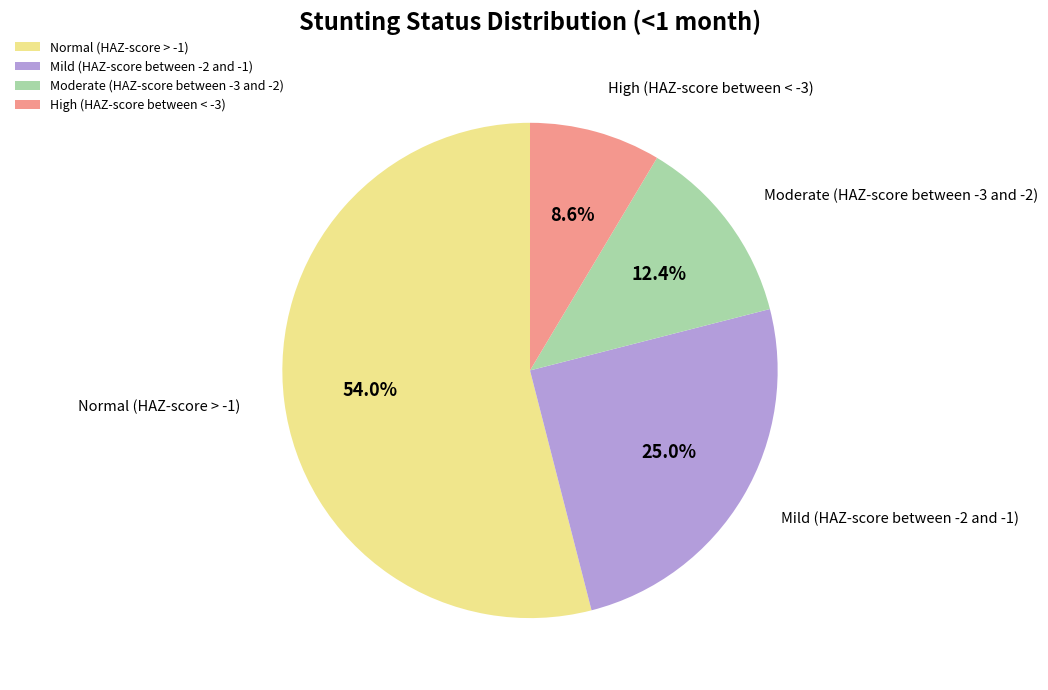

What percentage is NOT represented by Mild (HAZ-score between -2 and -1)?

75.0%